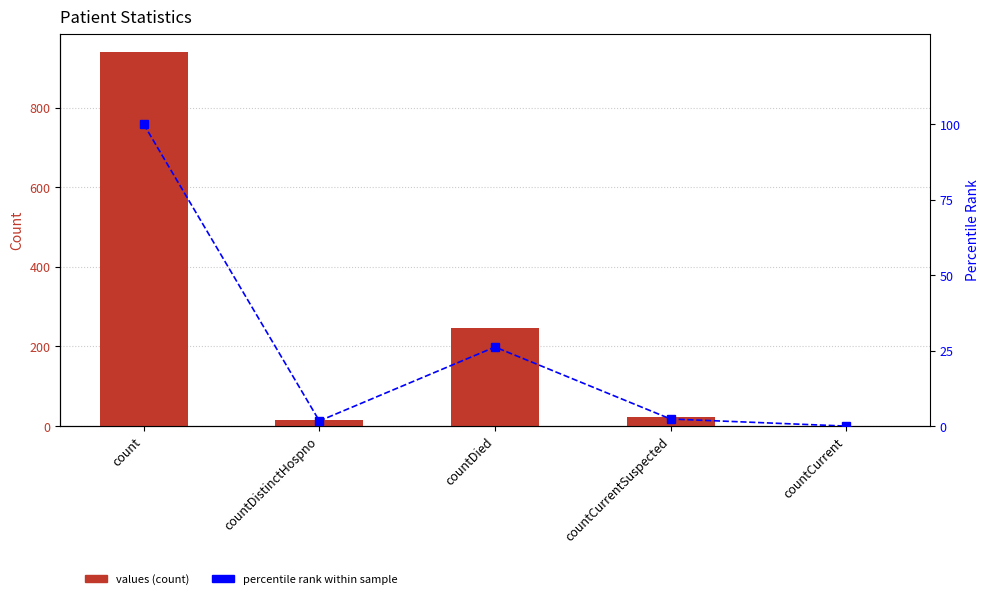

How many categories are shown in the chart?

5